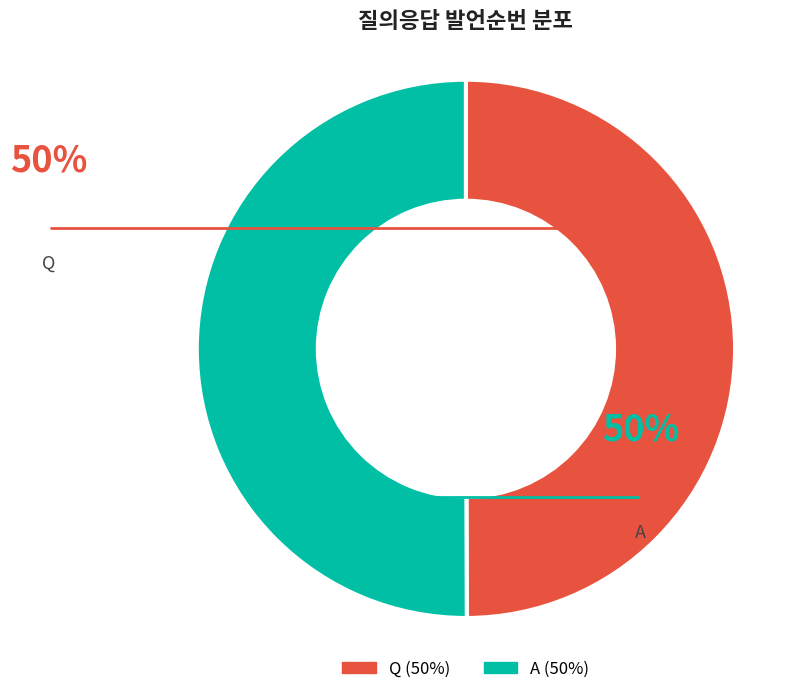

How many segments does this pie chart have?

2